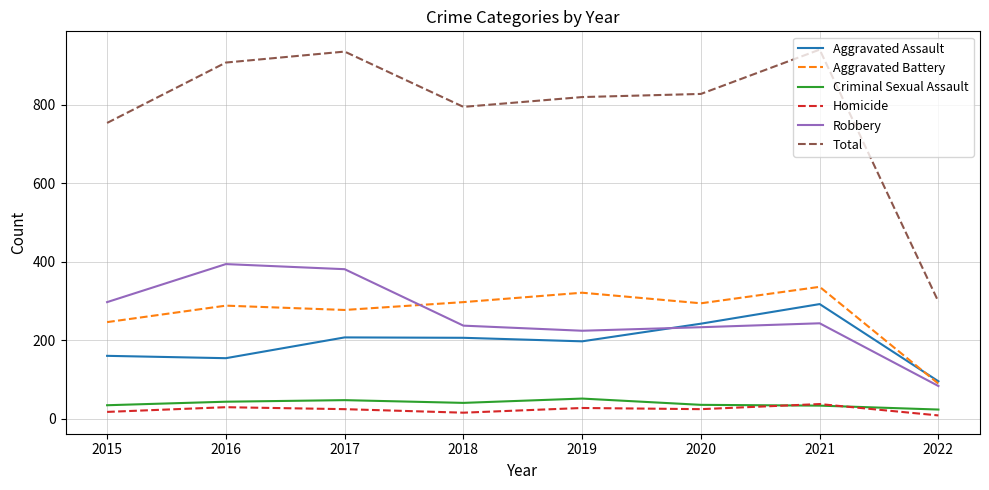

Which series has the largest range (max minus min)?

Total